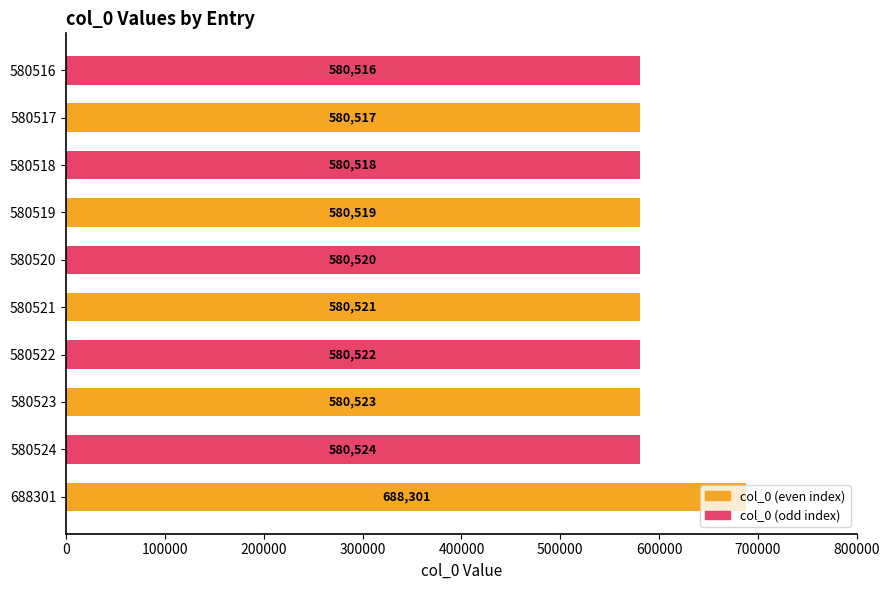

At which category is the sum across all series the highest?

688301